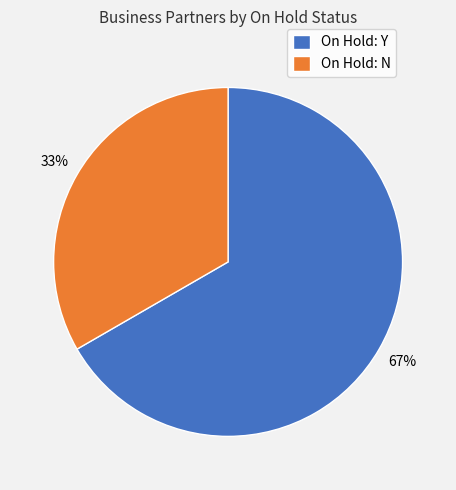

To the nearest percent, what portion does On Hold: Y represent?

67%